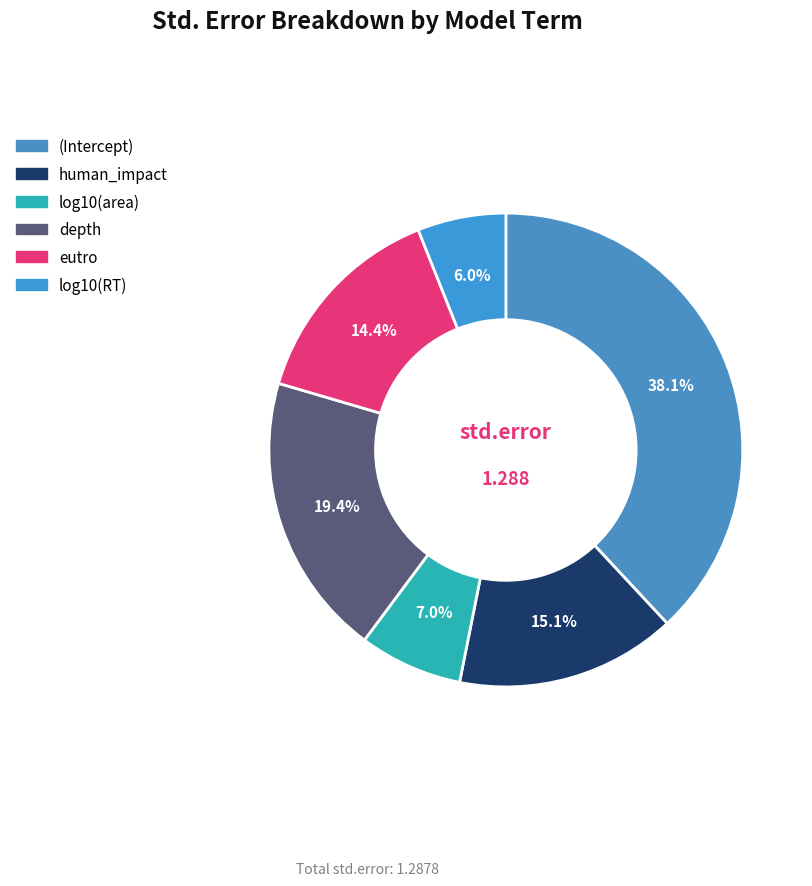

Which slice is the largest?

(Intercept)